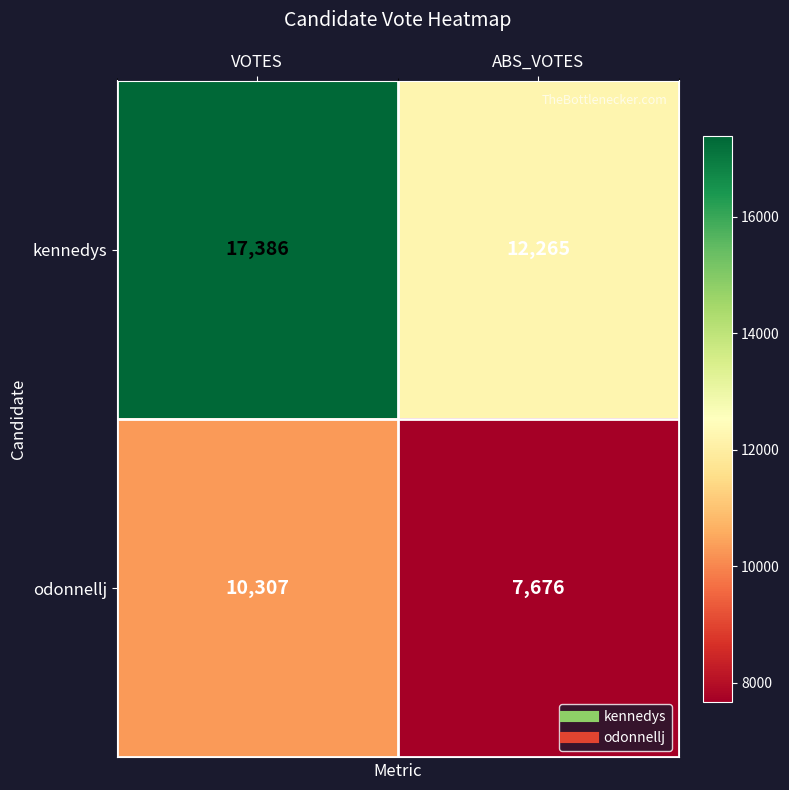

Rank the series by their average value, from lowest to highest.

odonnellj, kennedys